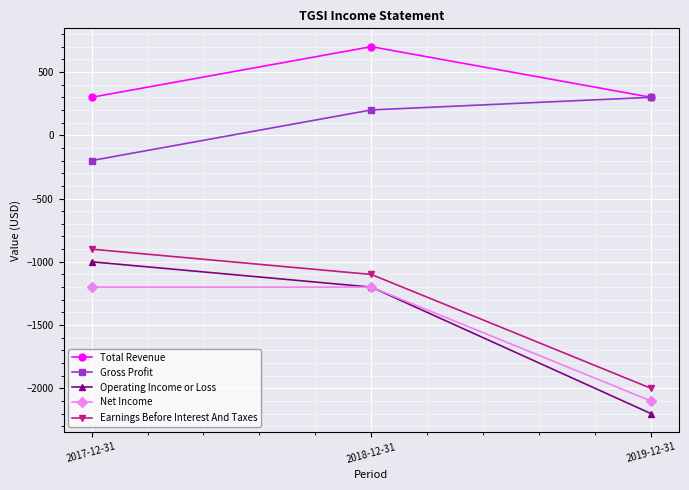

What is the difference between the highest and lowest values at 2019-12-31?

2500